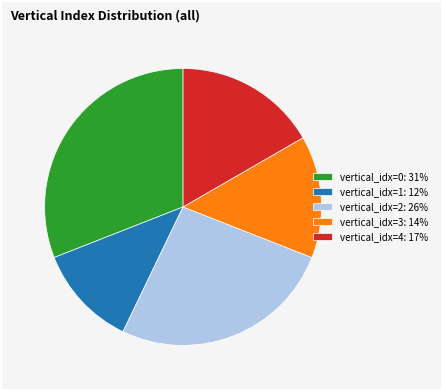

Is there a majority slice in this chart?

No